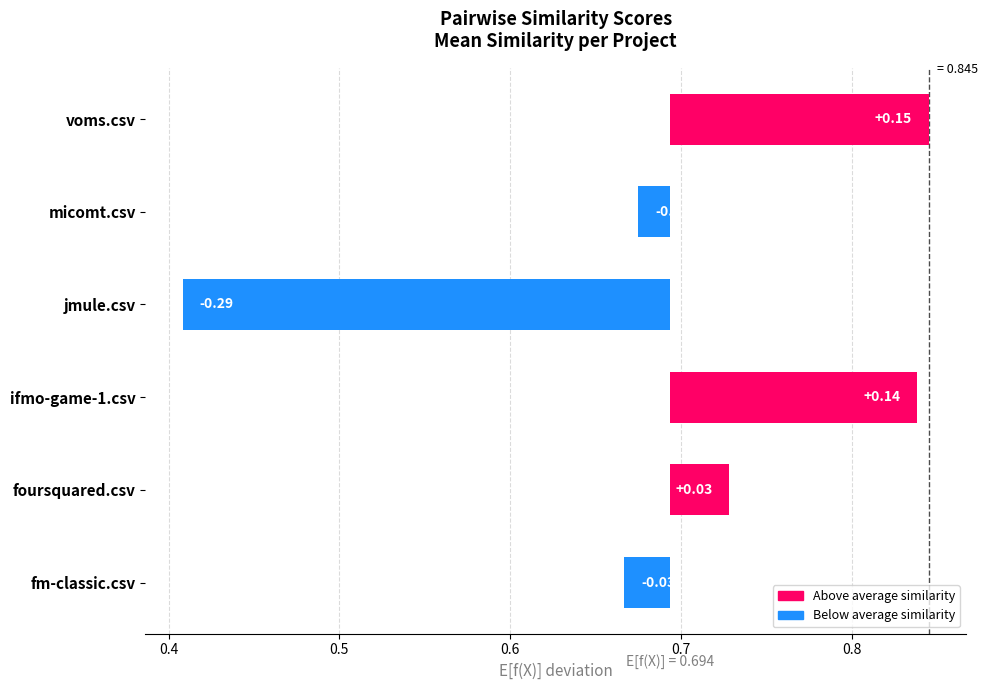

What is the label of the 6th bar from the right?

fm-classic.csv